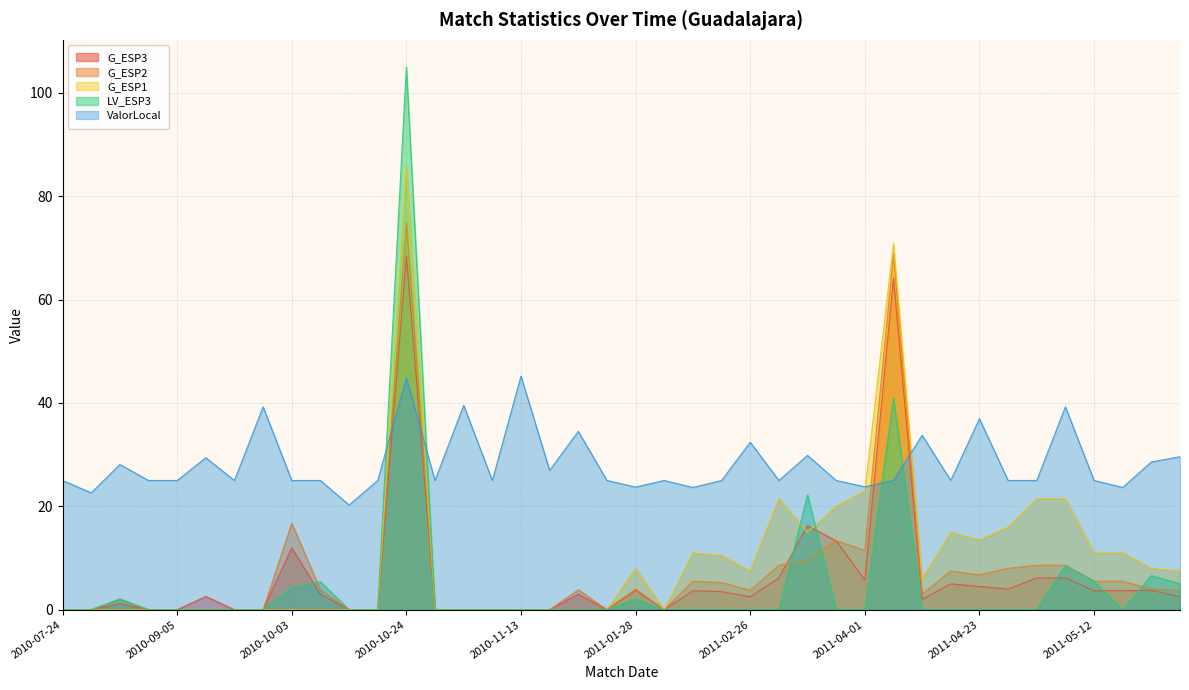

Is the value of LV_ESP3 at 2011-03-05 greater than the value of G_ESP1 at 2010-10-03?

No